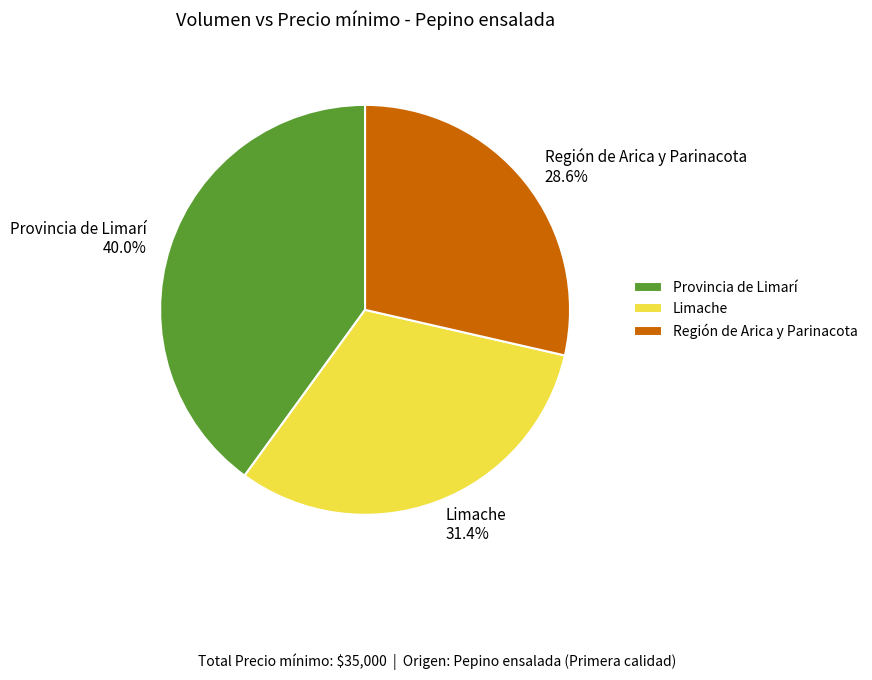

Is there any slice that represents more than half of the pie?

No